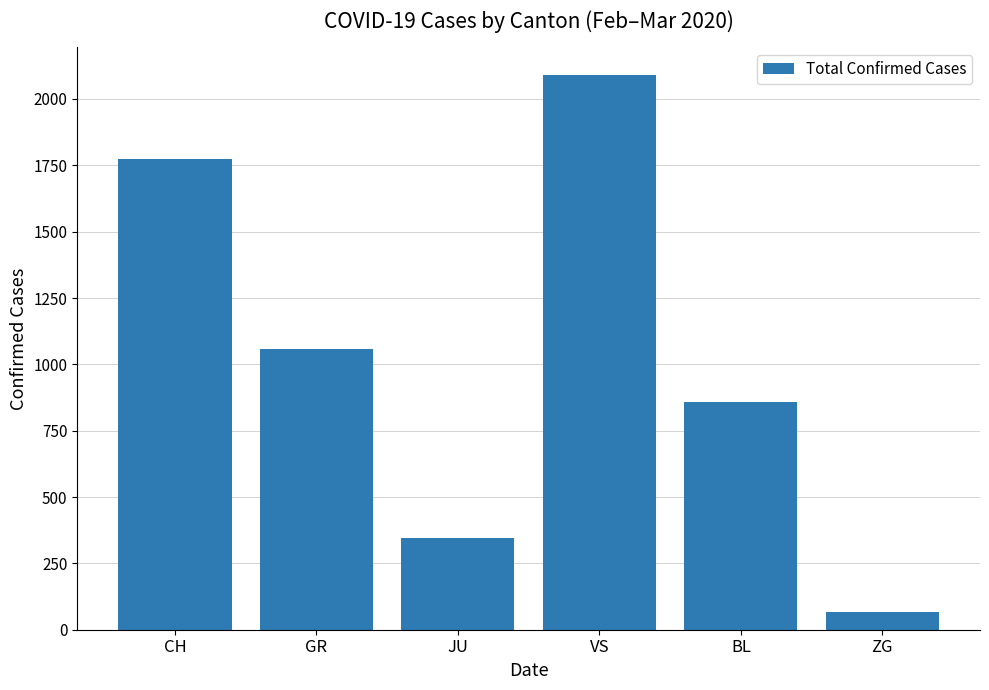

List the labels in order of value, largest first.

VS, CH, GR, BL, JU, ZG